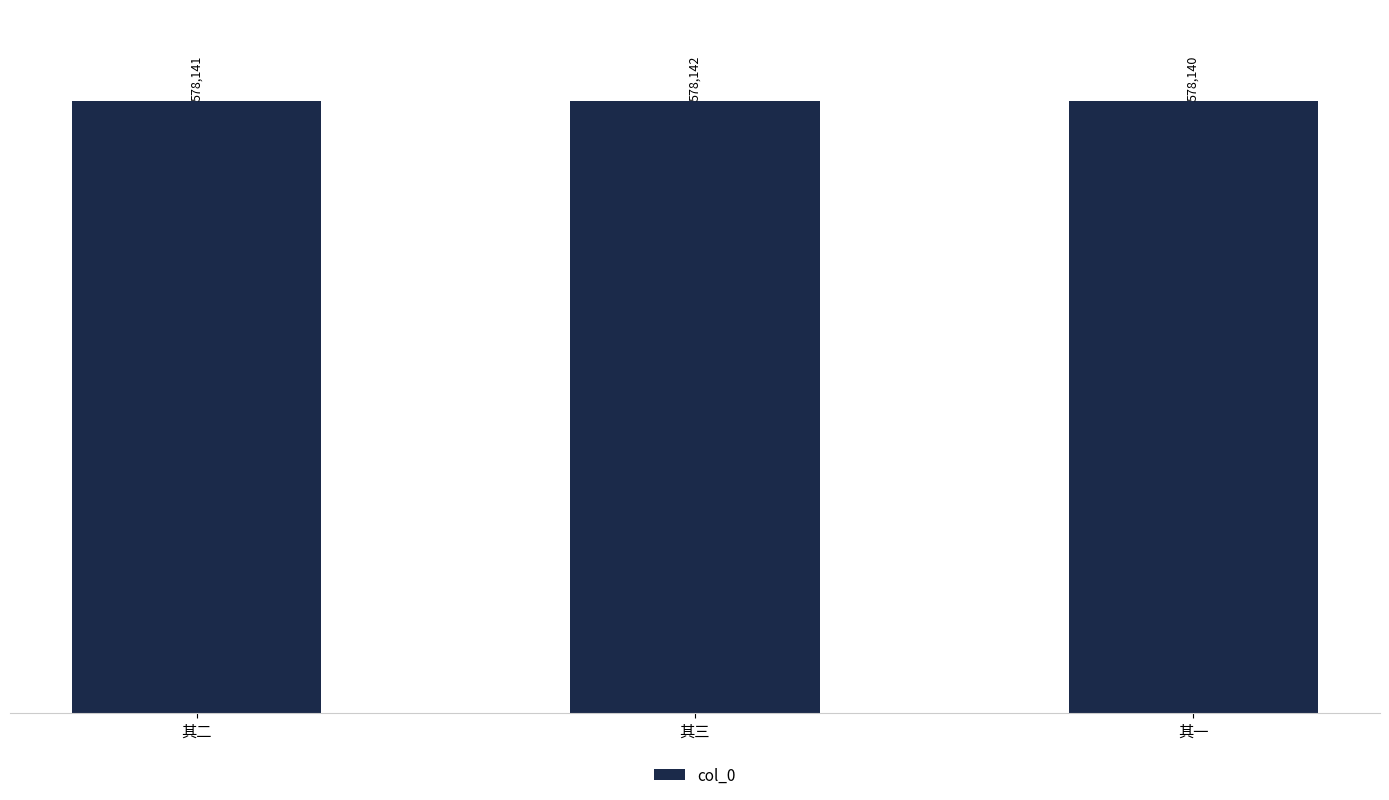

Does the chart contain stacked bars?

No